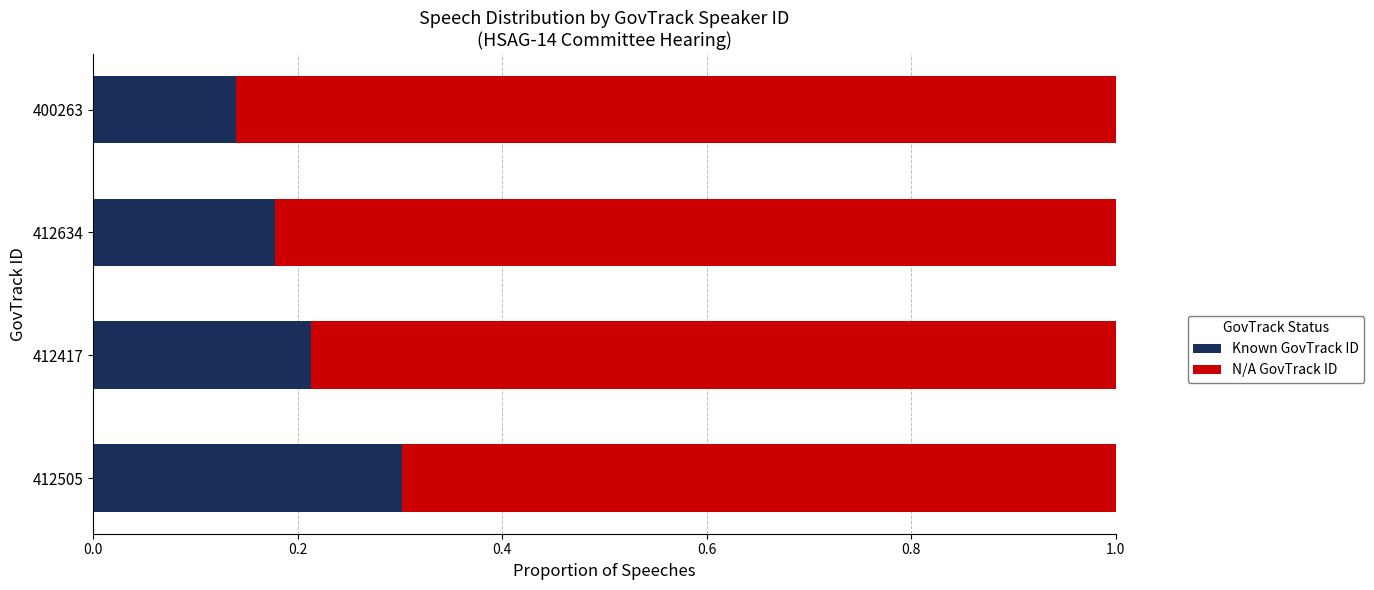

Rank the categories by Known GovTrack ID value from lowest to highest.

400263, 412634, 412417, 412505